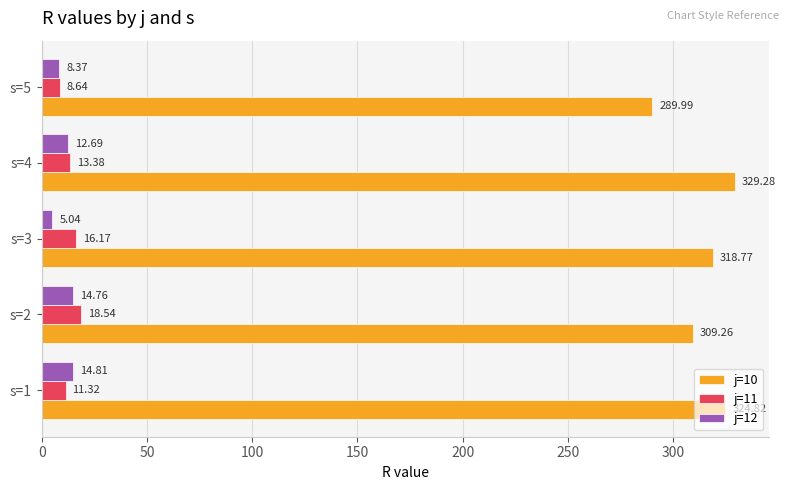

At which label does j=10 reach its peak?

s=4